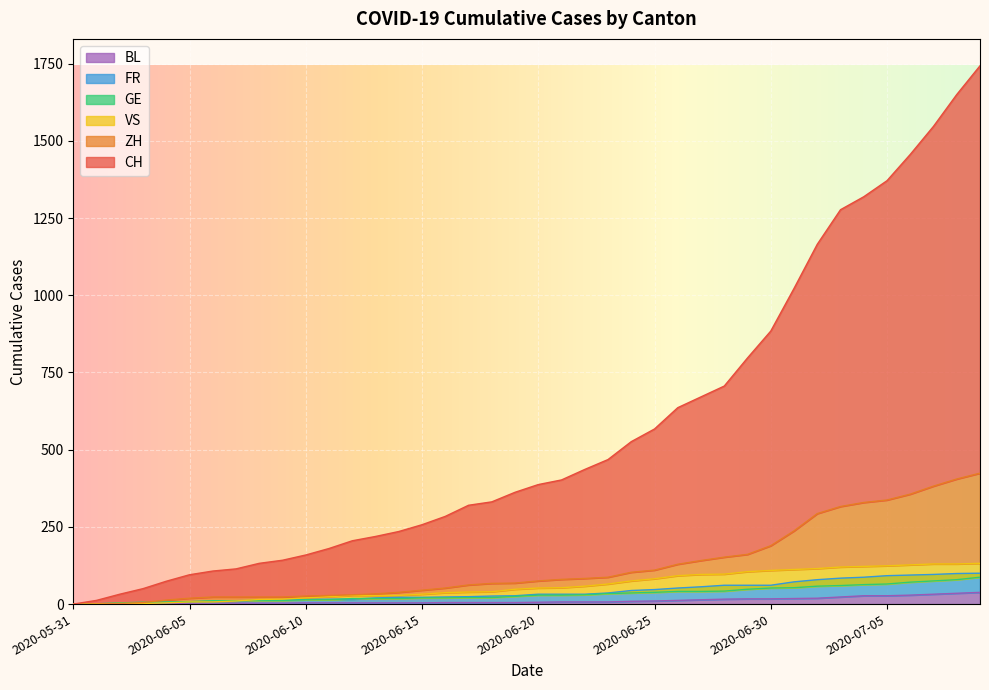

How many lines are shown in the chart?

6